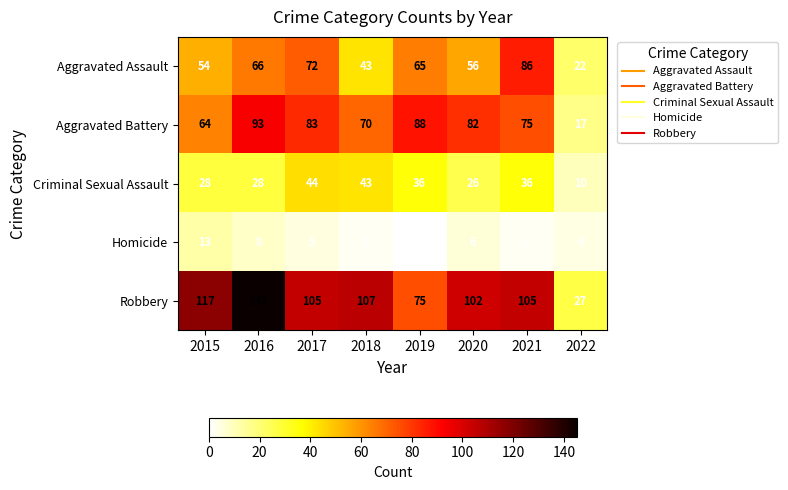

What is the total value across all series at 2022?

80